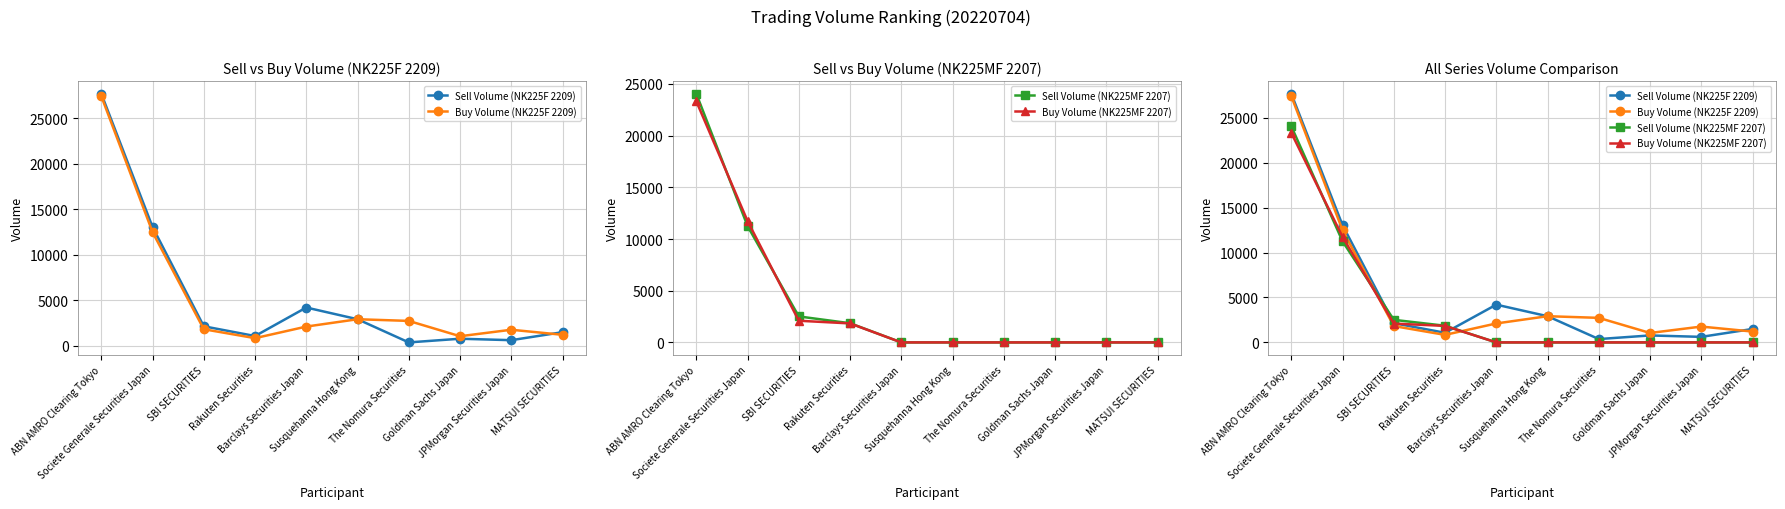

Where do Buy Volume (NK225F 2209) and Sell Volume (NK225MF 2207) first cross each other?

Societe Generale Securities Japan and SBI SECURITIES